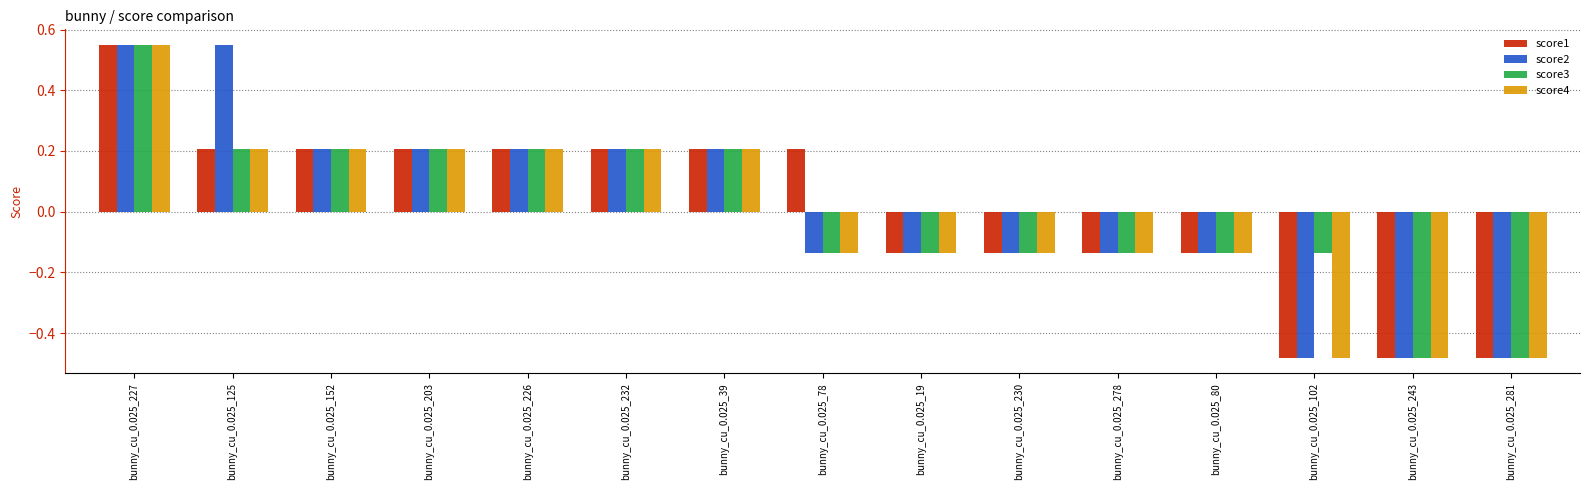

What is the sum of the score3 values at bunny_cu_0.025_78 and bunny_cu_0.025_19?

-0.3